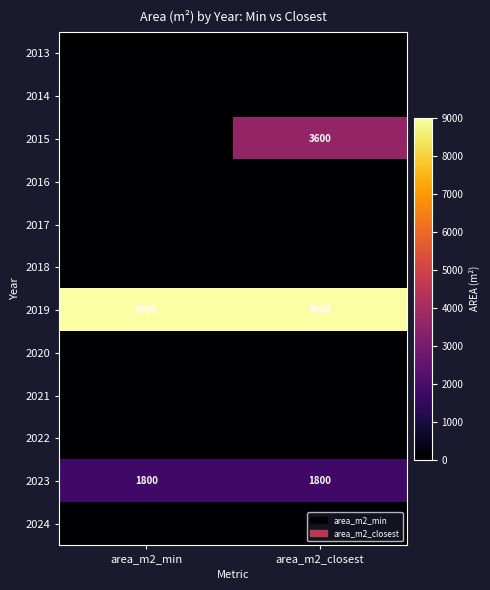

True or false: 2023 has a value of 451 at area_m2_min.

False